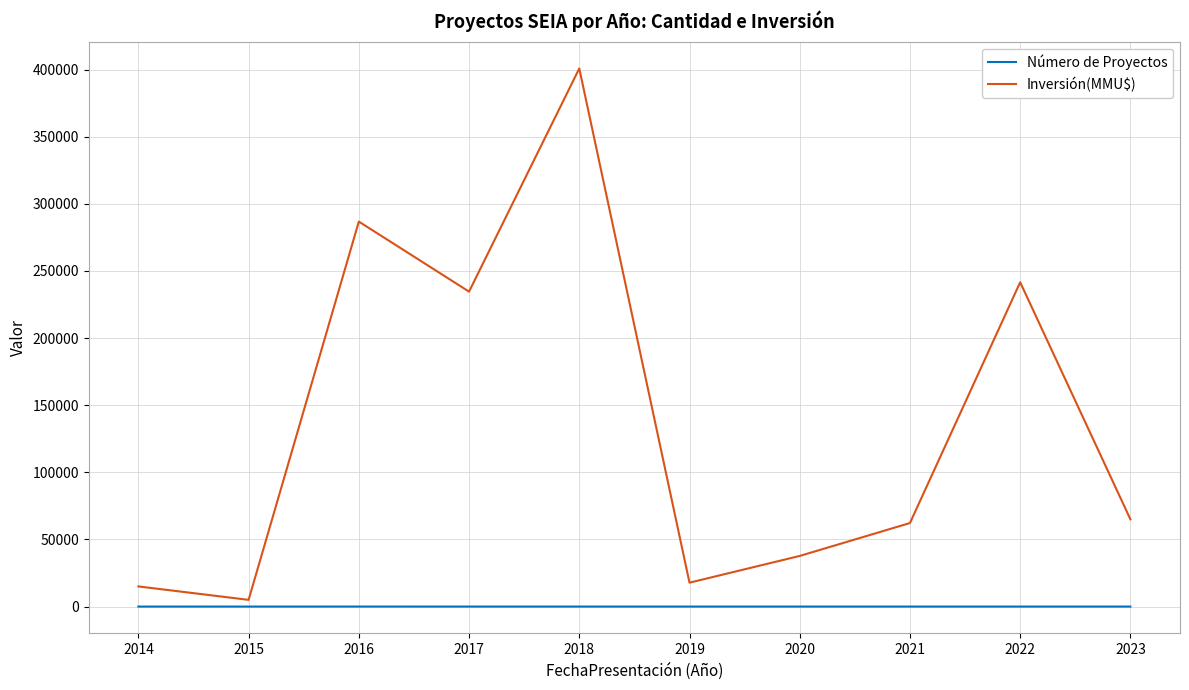

List the series in order of their peak value, lowest first.

Número de Proyectos, Inversión(MMU$)